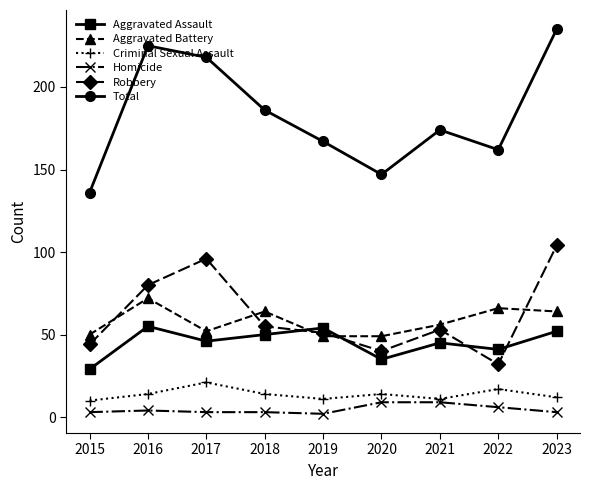

Is it true that Aggravated Battery equals 70 at 2015?

False